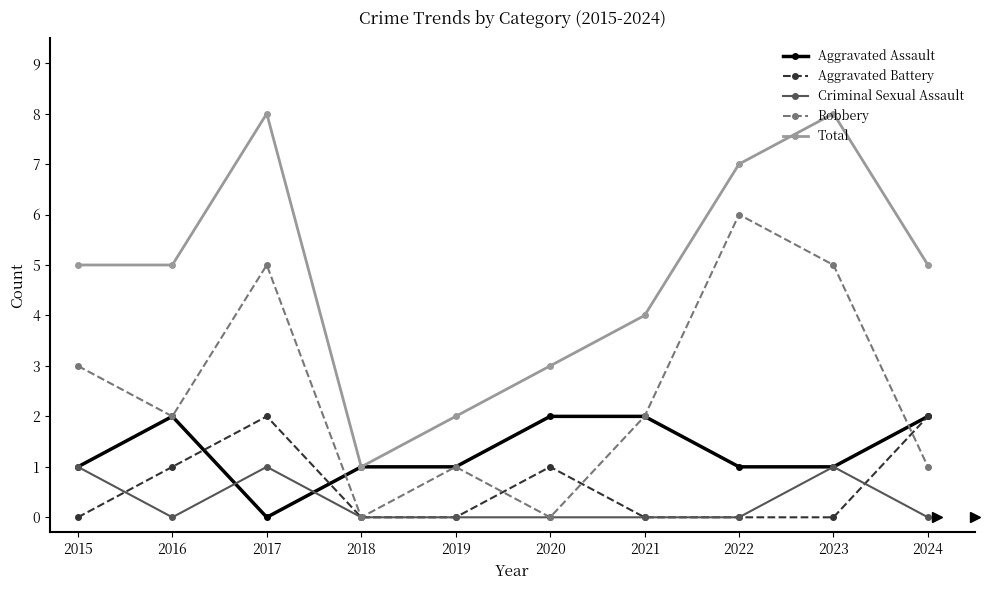

Reading left to right, transcribe all the data shown in this chart.

Aggravated Assault: 2015=1	2016=2	2017=0	2018=1	2019=1	2020=2	2021=2	2022=1	2023=1	2024=2
Aggravated Battery: 2015=0	2016=1	2017=2	2018=0	2019=0	2020=1	2021=0	2022=0	2023=0	2024=2
Criminal Sexual Assault: 2015=1	2016=0	2017=1	2018=0	2019=0	2020=0	2021=0	2022=0	2023=1	2024=0
Robbery: 2015=3	2016=2	2017=5	2018=0	2019=1	2020=0	2021=2	2022=6	2023=5	2024=1
Total: 2015=5	2016=5	2017=8	2018=1	2019=2	2020=3	2021=4	2022=7	2023=8	2024=5